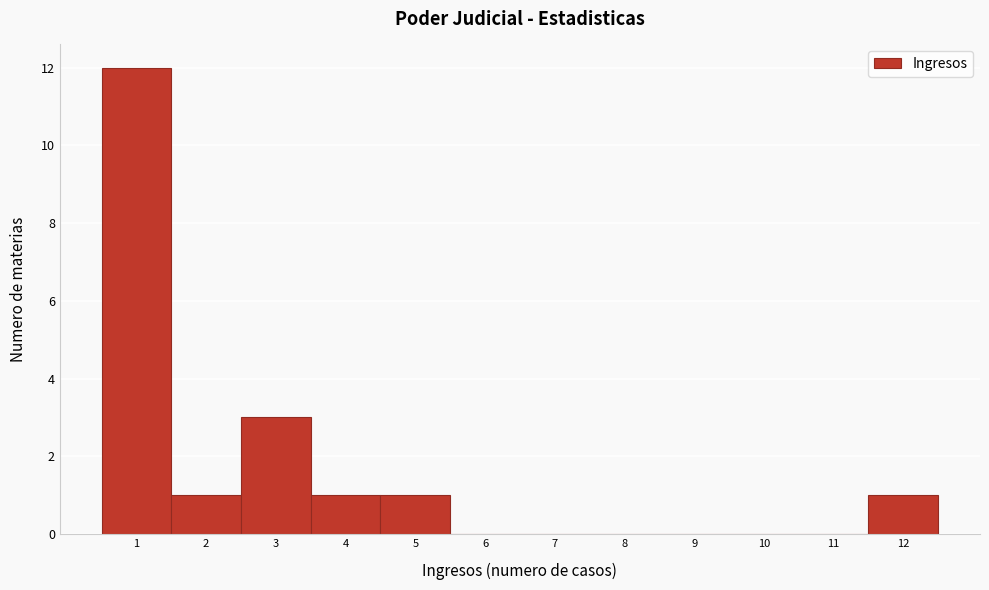

How tall is the bar that spans 0.5 to 1.5 on the x-axis? The values are not printed on the chart, so give them approximately, as read against the axis.

12